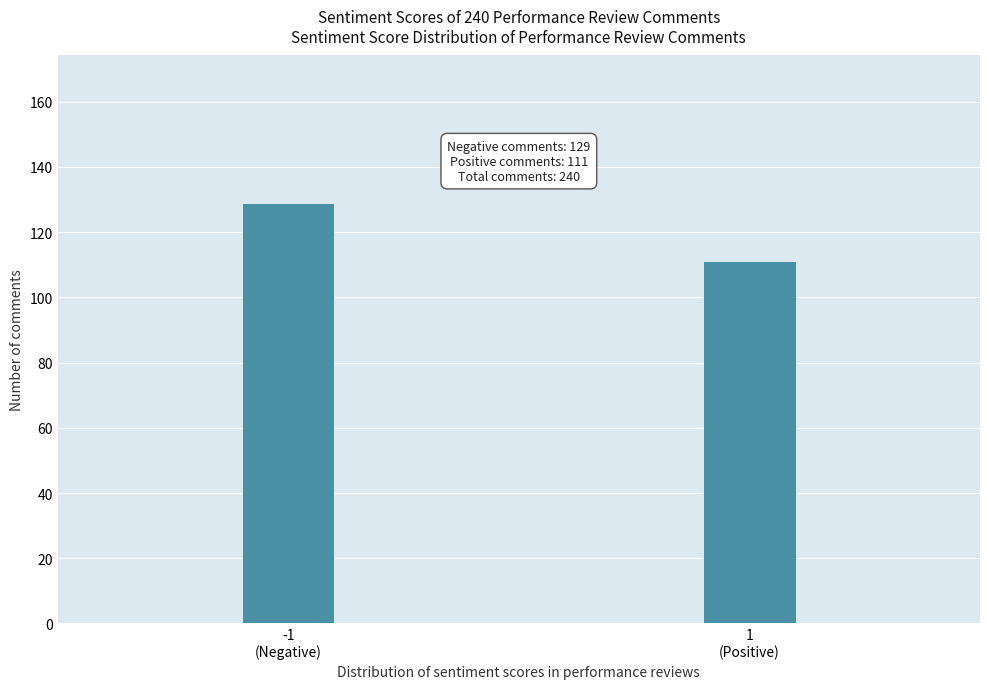

Reading left to right, transcribe all the data shown in this chart.

129	111